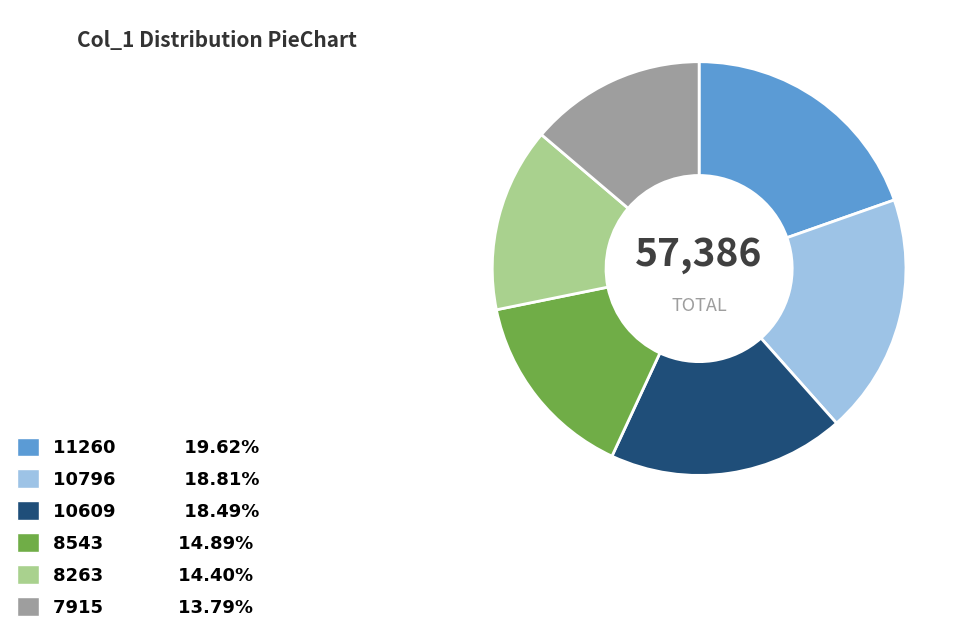

Is there a majority slice in this chart?

No